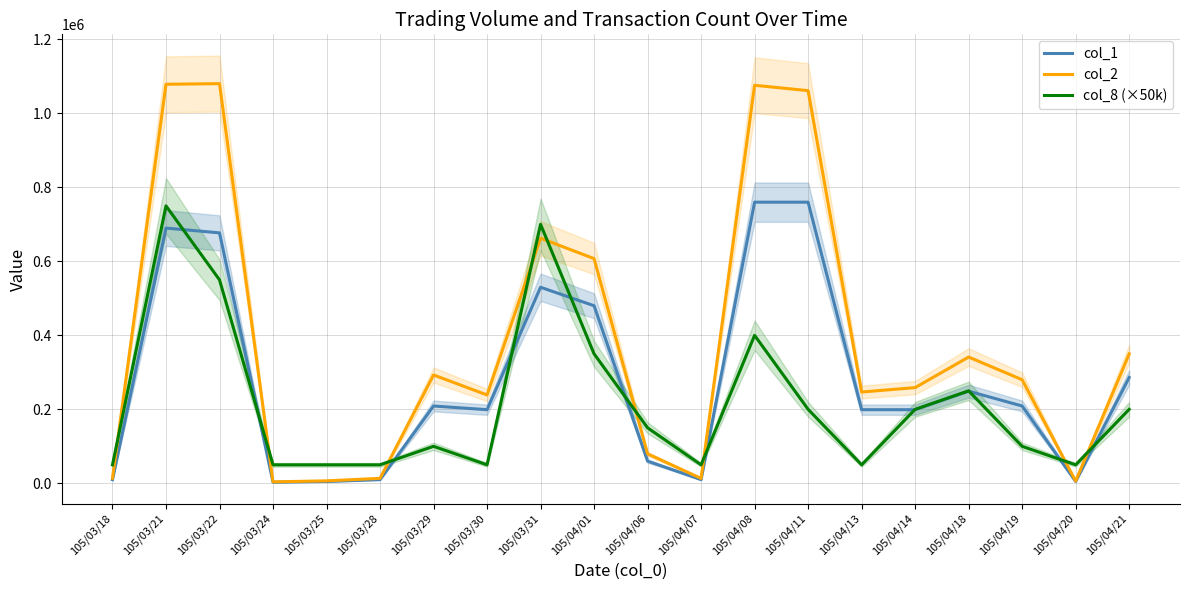

At which category is the sum across all series the highest?

105/03/21